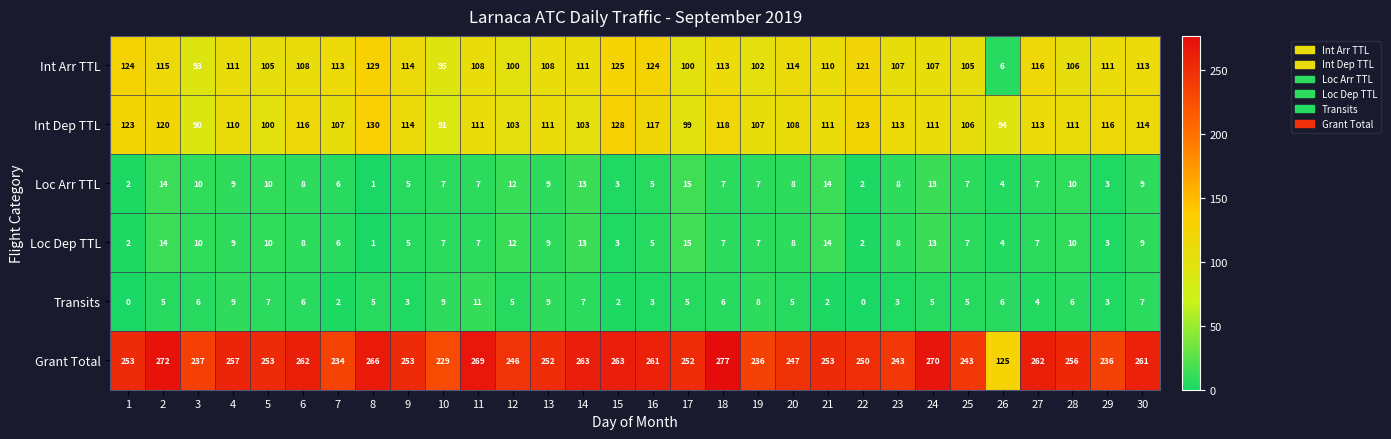

Between 16 and 18, which series saw the biggest shift?

Grant Total